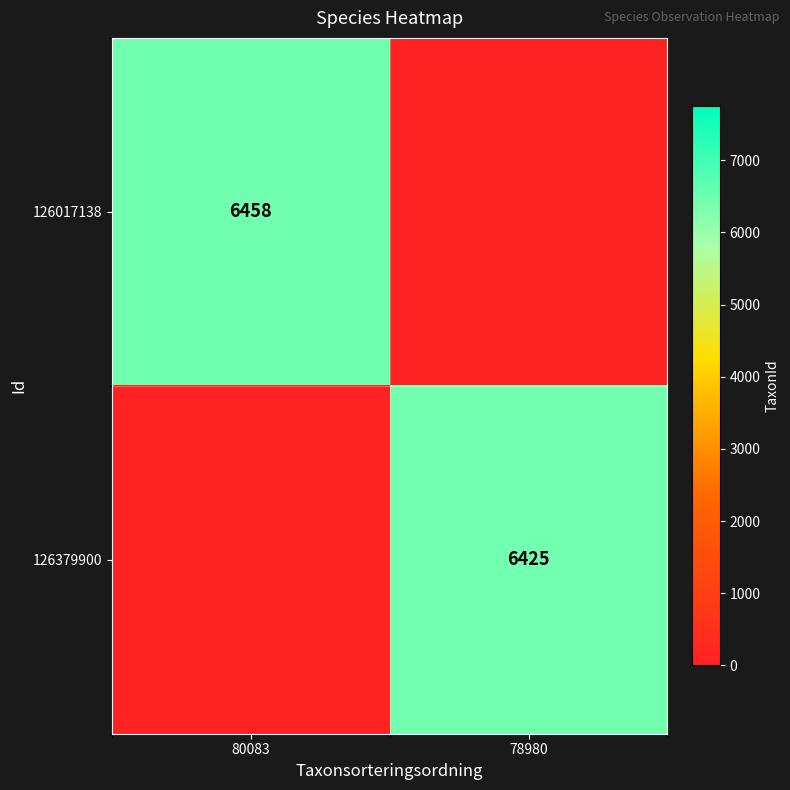

Is it true that 126017138 equals 2214 at 80083?

False